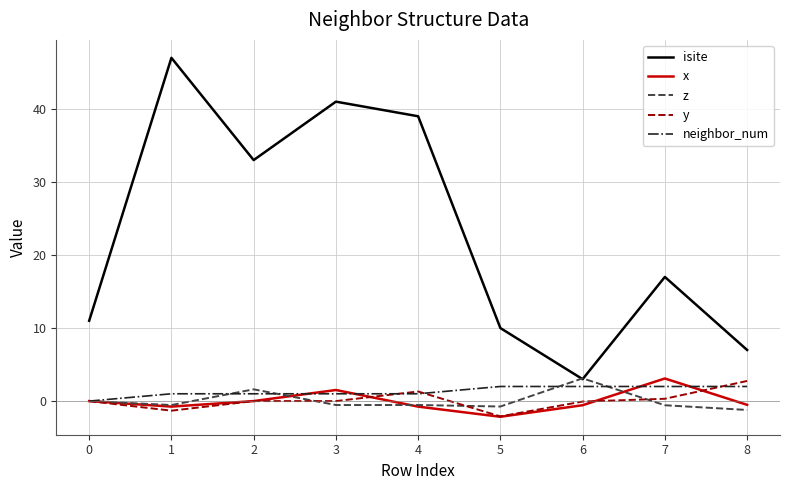

What is the approximate value of x at 7?

3.1